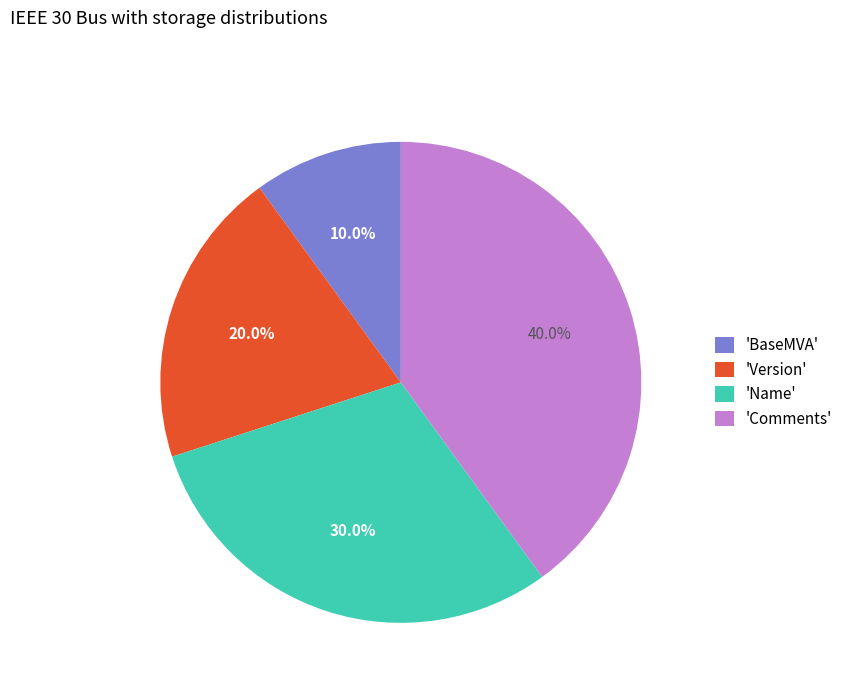

How many slices are in this pie chart?

4